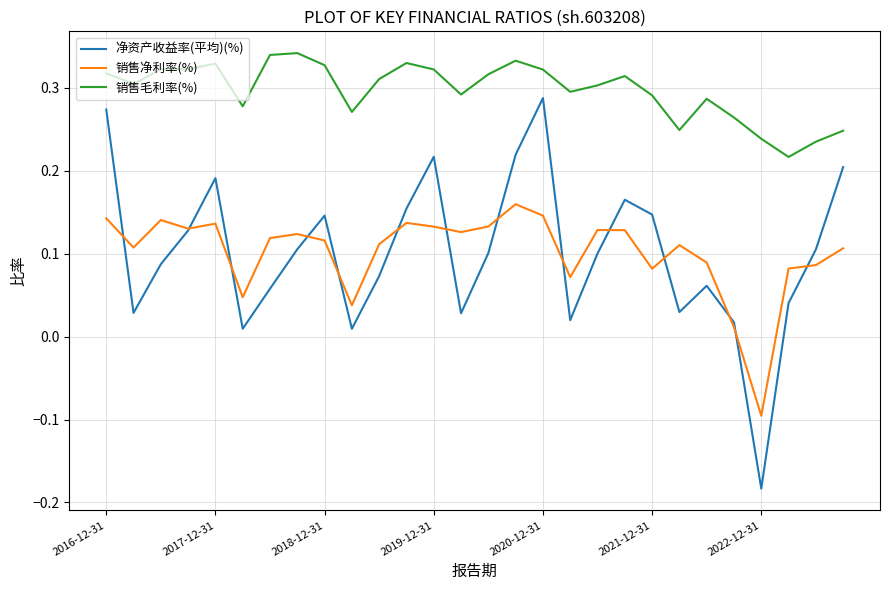

Does the chart have visible grid lines?

Yes